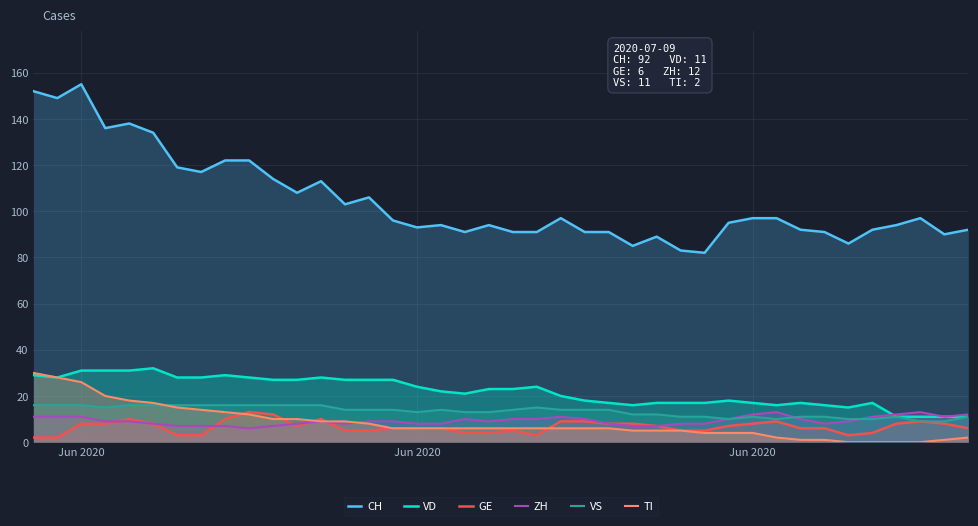

Does the chart display data point markers on the line(s)?

No